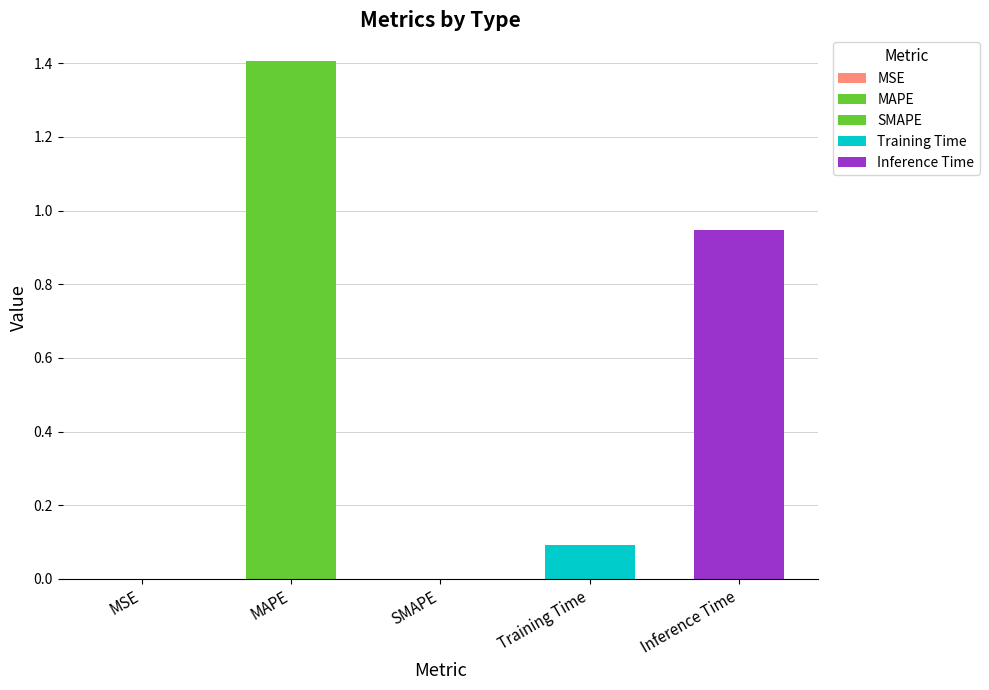

The chart shows a value of 0.0 at SMAPE. True or false?

True